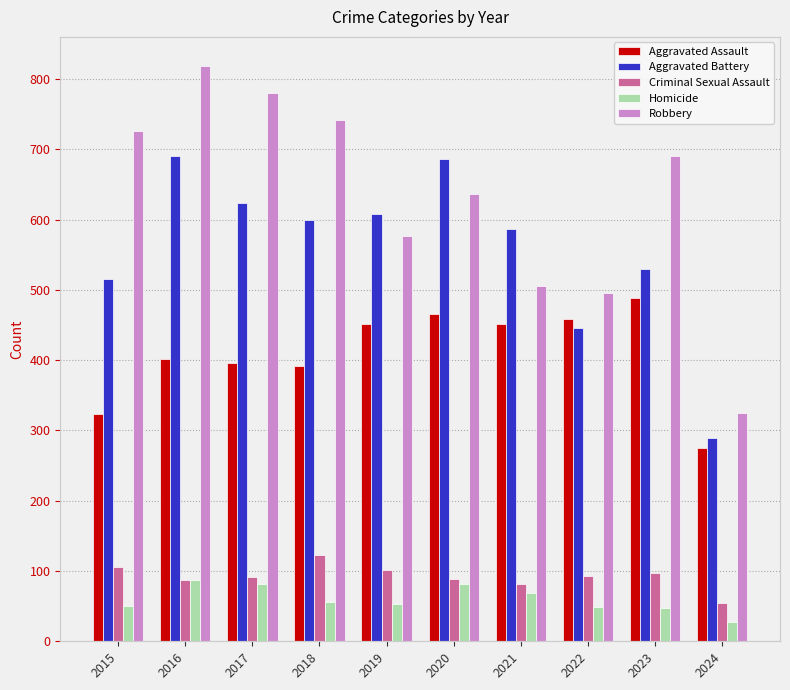

At which category is the sum across all series the highest?

2016